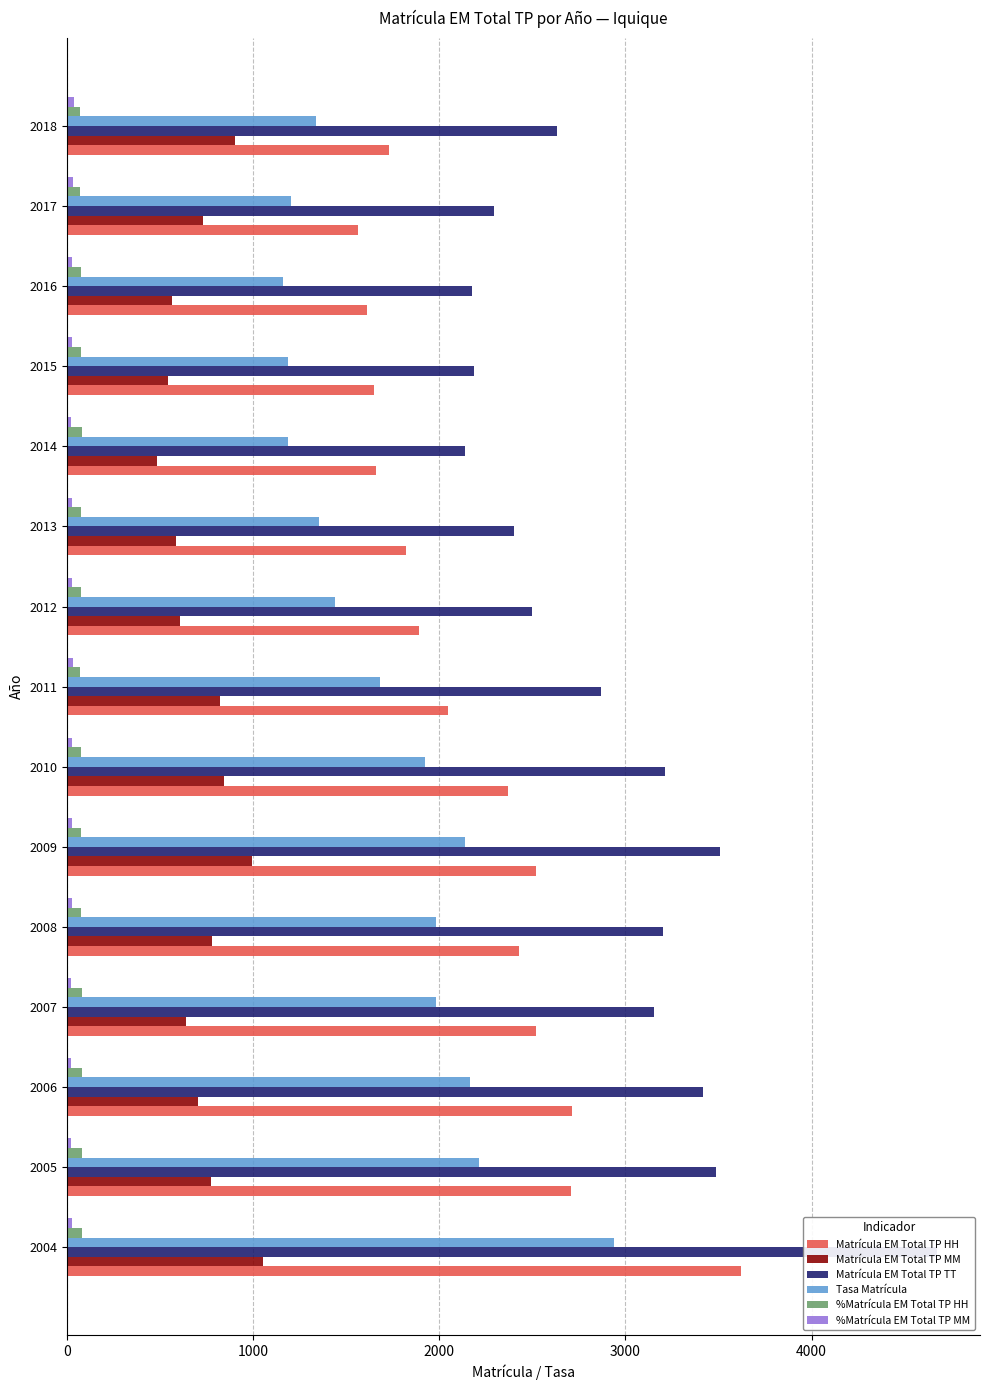

What is the value of the Matrícula EM Total TP MM bar at the 5th from the left?

776